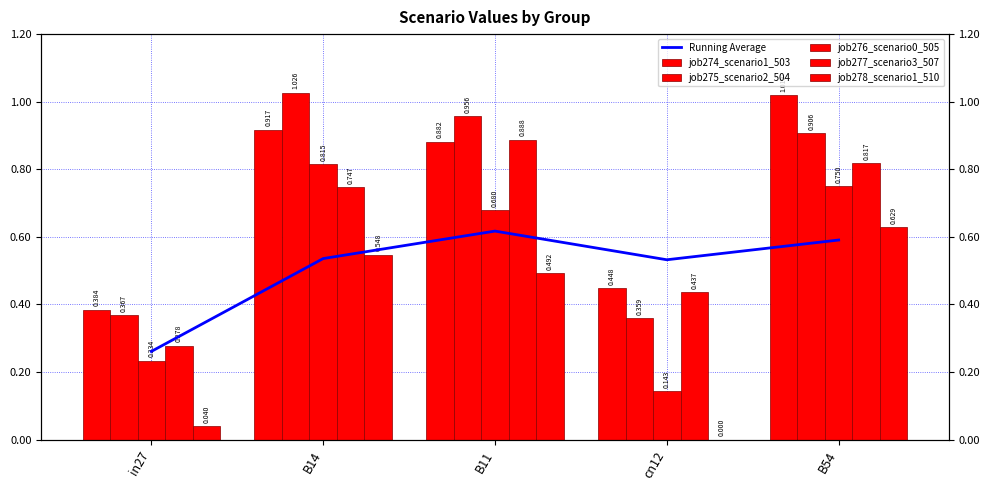

What is the total value across all series at B54?

4.7